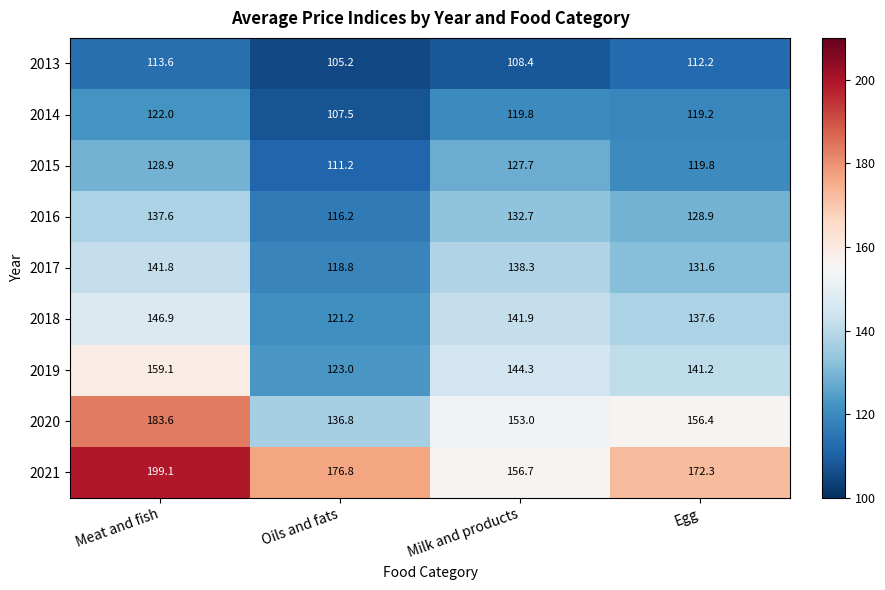

List the series in order of their peak value, lowest first.

2013, 2014, 2015, 2016, 2017, 2018, 2019, 2020, 2021